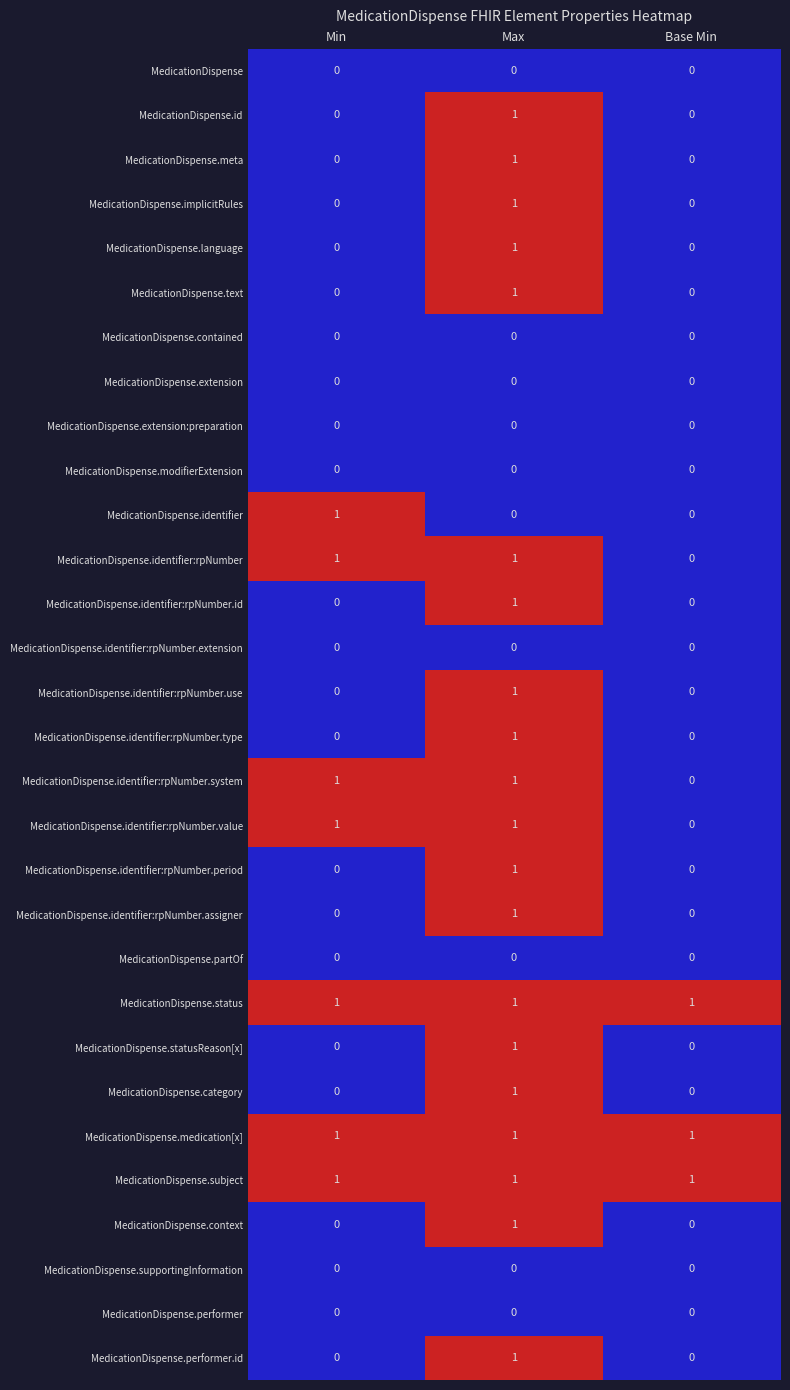

The MedicationDispense.id series shows 2 at Max. True or false?

False